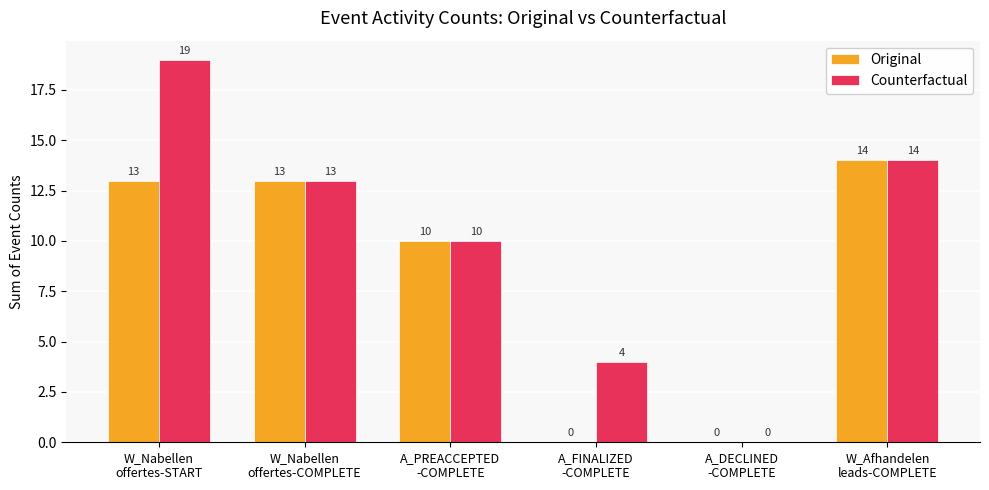

Which series has the largest total across all categories?

Counterfactual